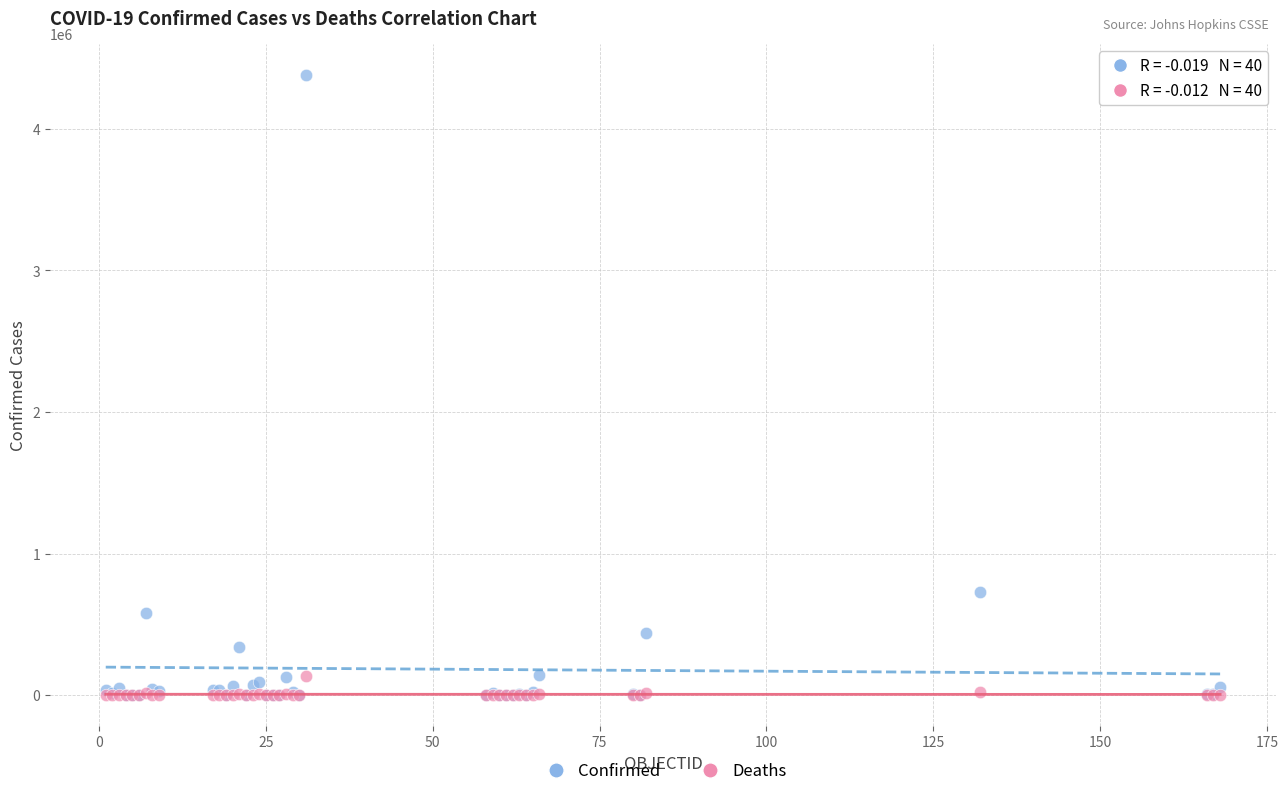

Across all series, what Y value is closest to 2191131?

728590